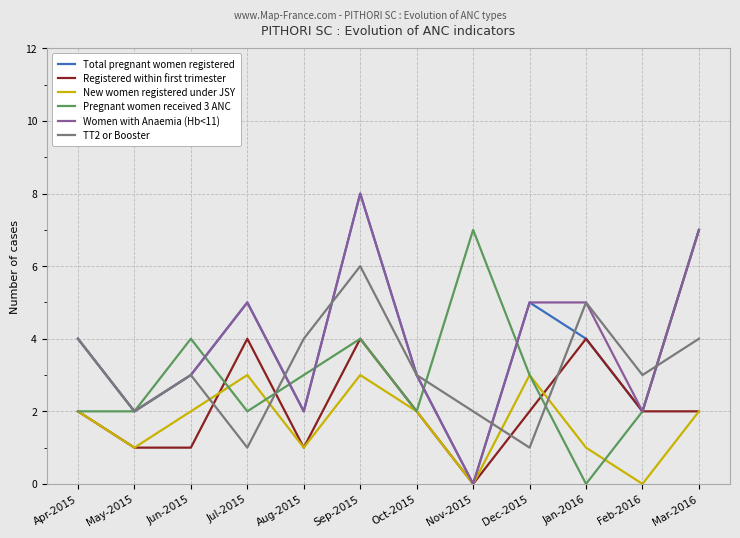

What position from the right is Jul-2015?

9